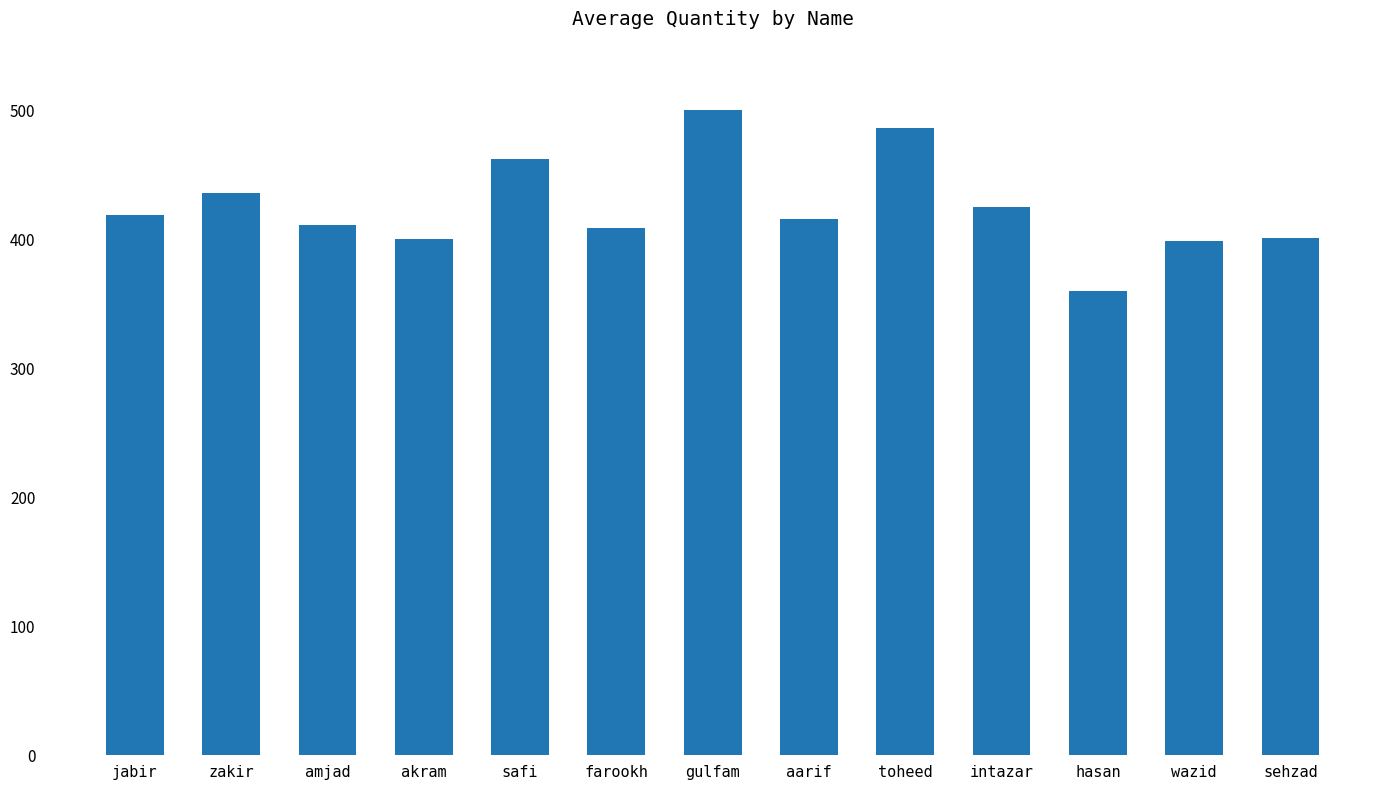

How many bars are there in total?

13